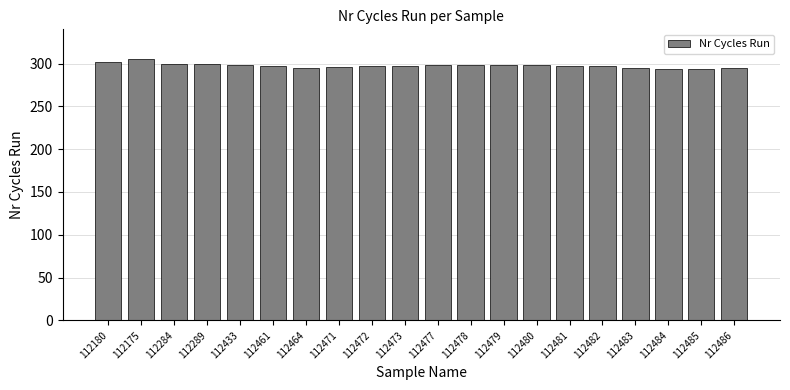

Are the bars grouped side by side (vs. stacked)?

No